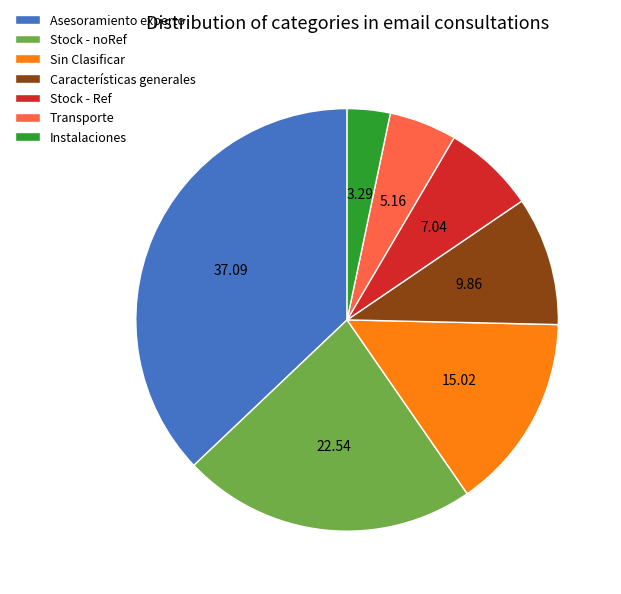

What is the ratio of the value at Transporte to the value at Sin Clasificar?

0.3